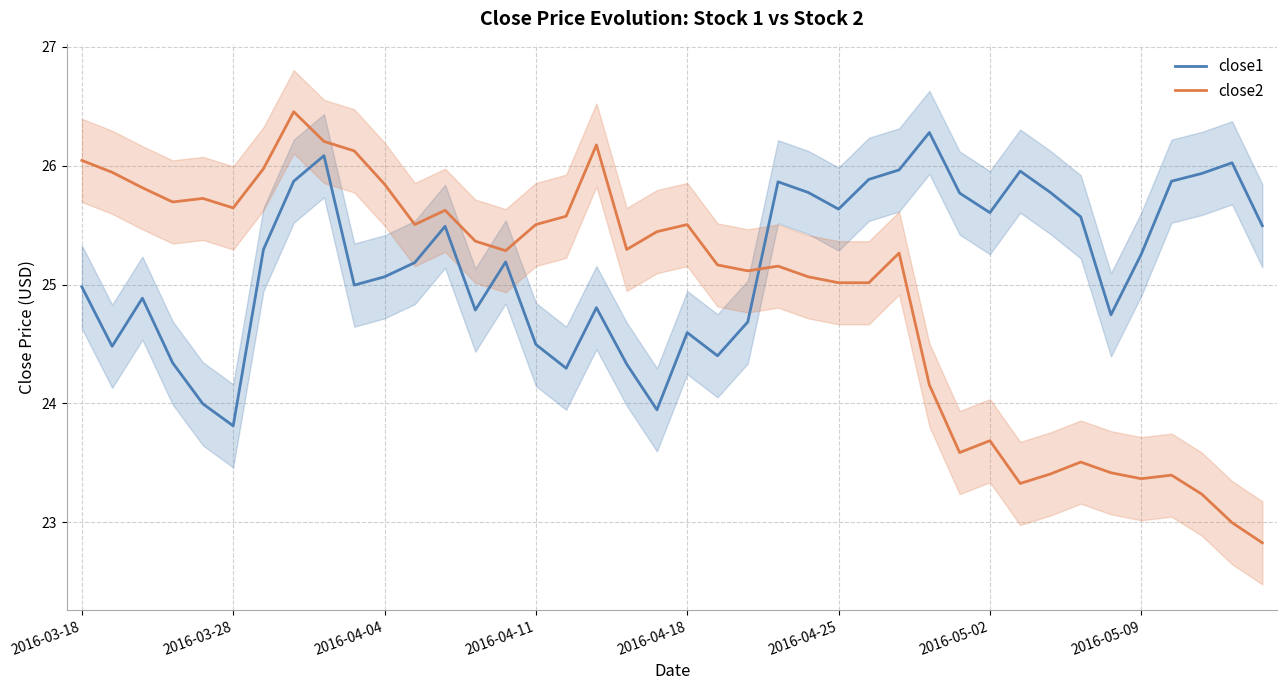

True or false: close2 and close1 cross at least once.

True